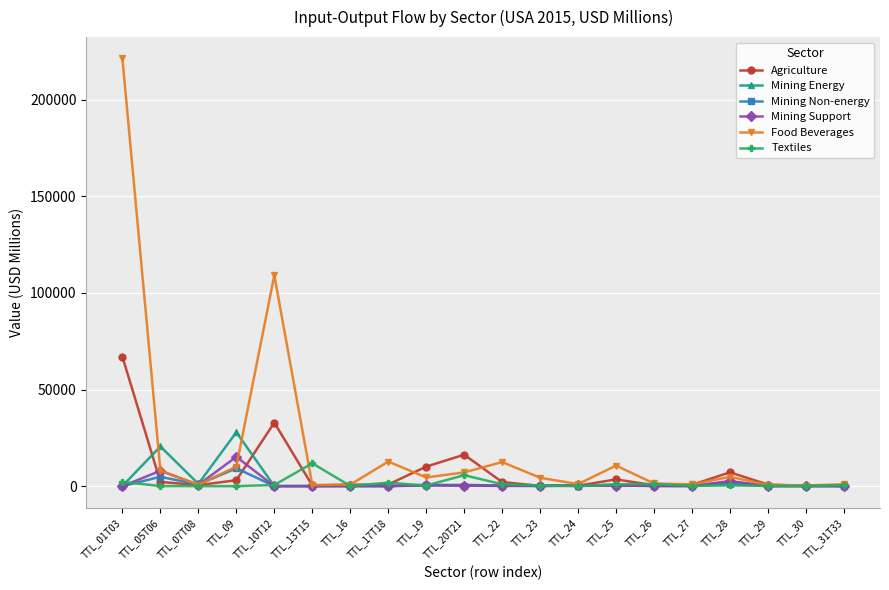

True or false: Mining Energy has more than 2 points higher than both neighbors.

True